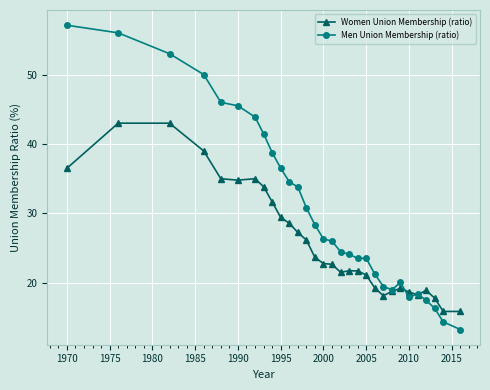

Which series has the widest spread of values?

Men Union Membership (ratio)